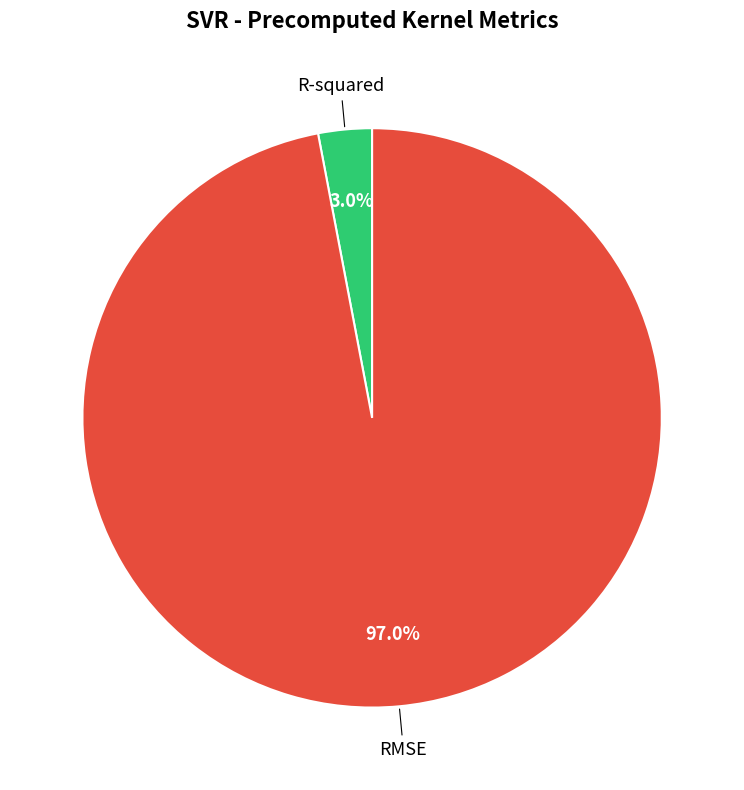

Does any single category account for the majority?

Yes